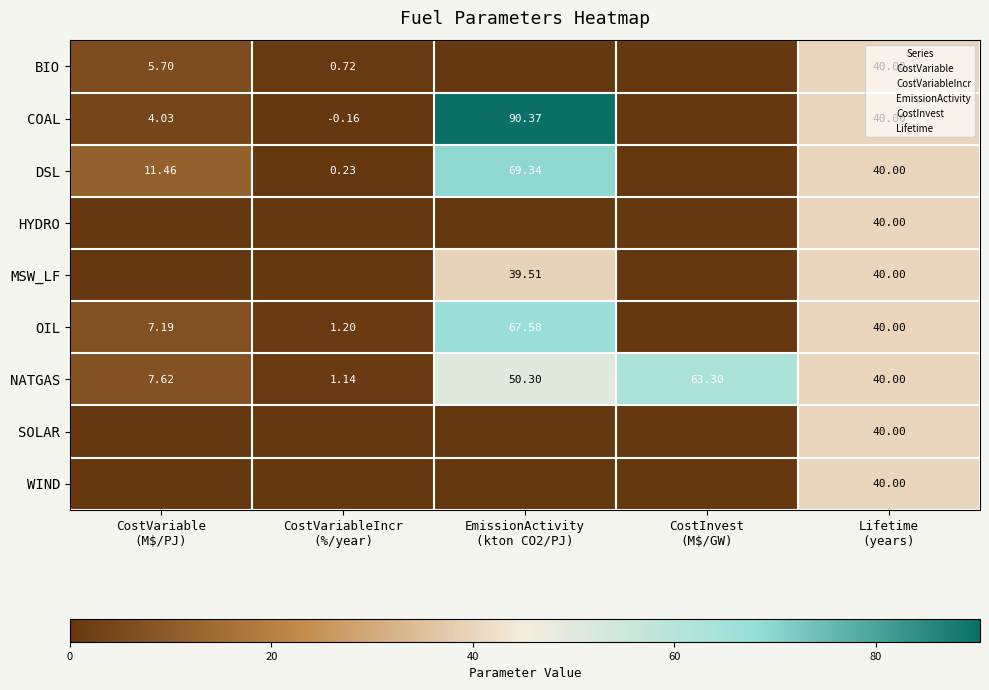

True or false: MSW_LF has a value of -18.5 at CostInvest (M$/GW).

False